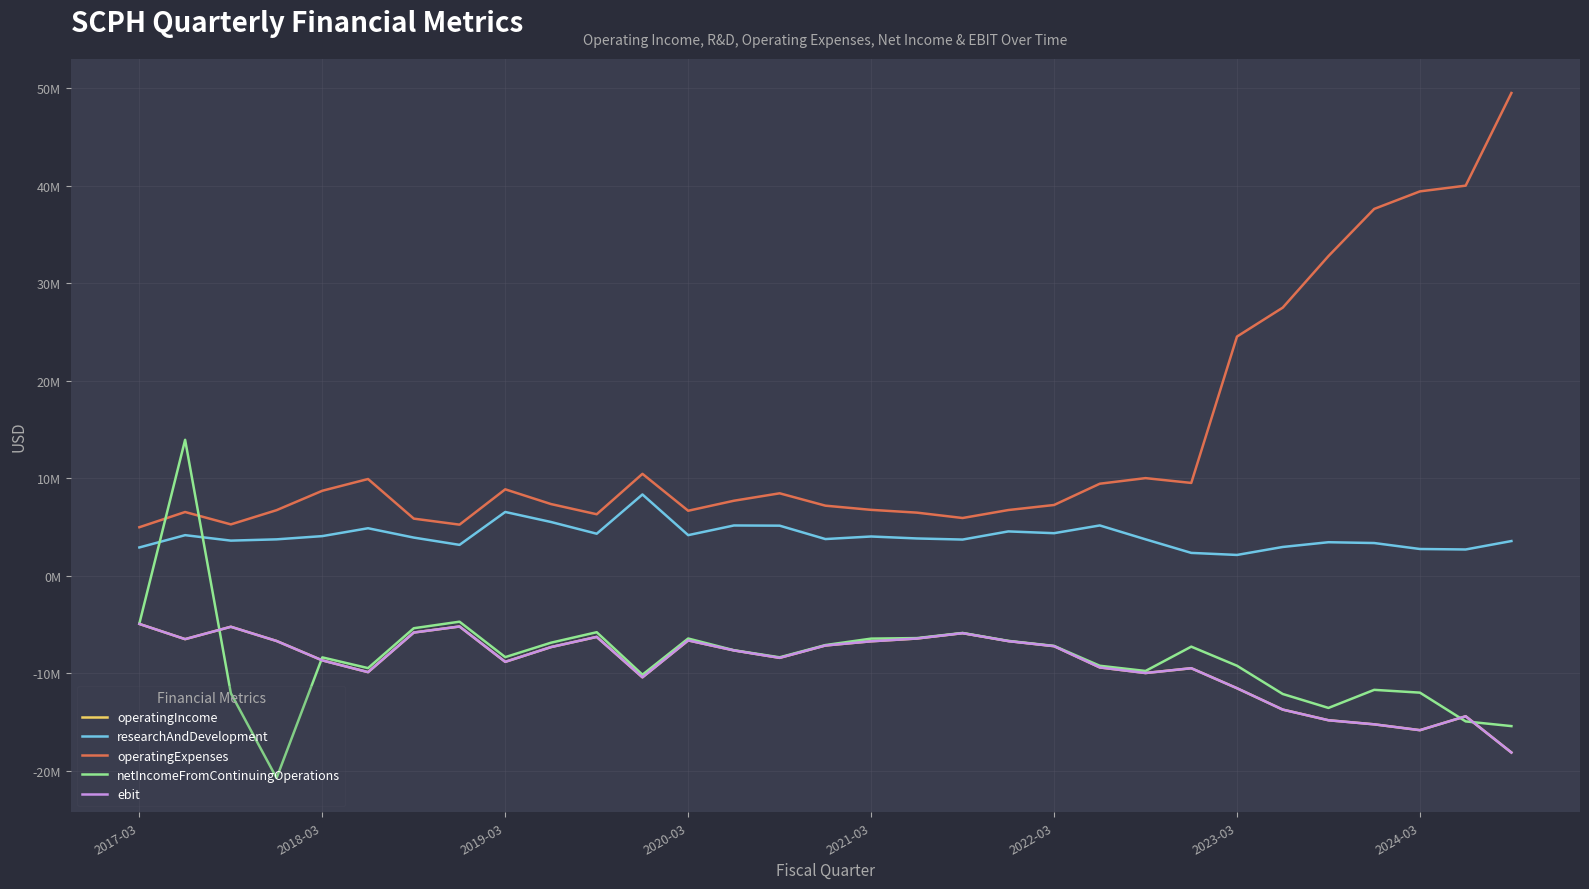

Does the chart display data point markers on the line(s)?

No